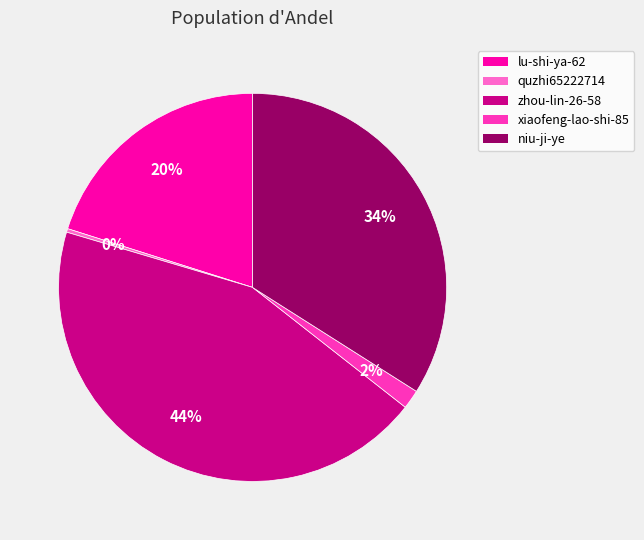

What is the ratio of the value at xiaofeng-lao-shi-85 to the value at lu-shi-ya-62?

0.1